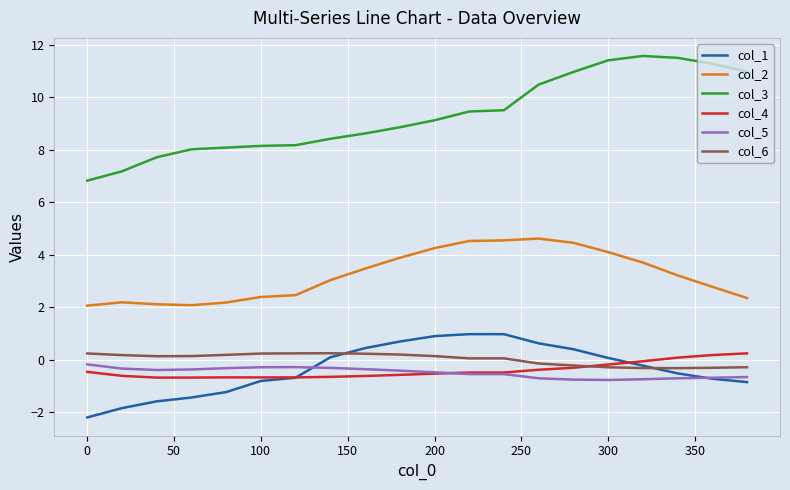

True or false: col_5 and col_6 cross at least once.

False